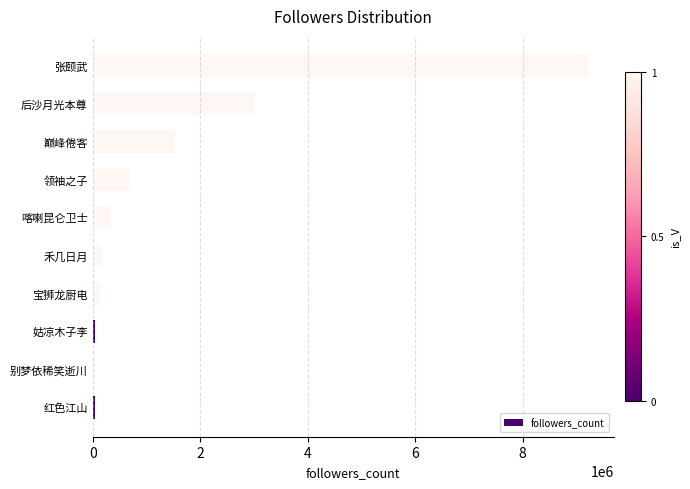

What is the greatest value displayed?

9234449